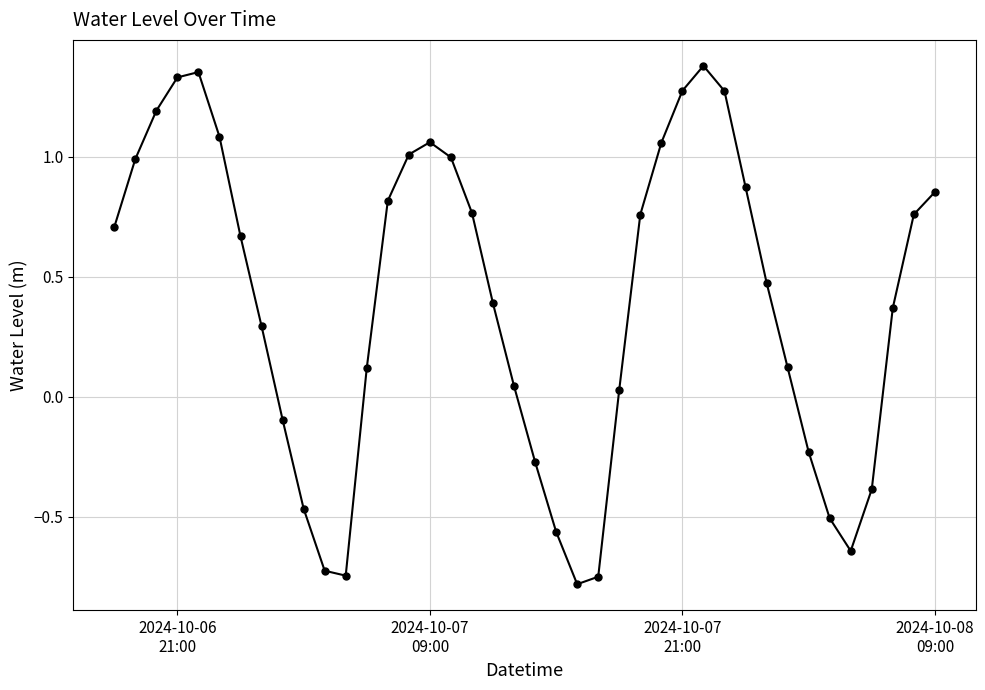

How many interior local valleys (lower than both neighbors) does the data have?

3